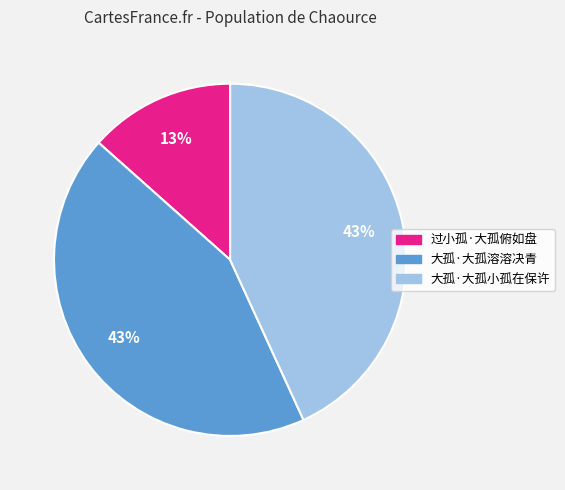

The 大孤·大孤溶溶决青 slice represents 43% of the pie. True or false?

True